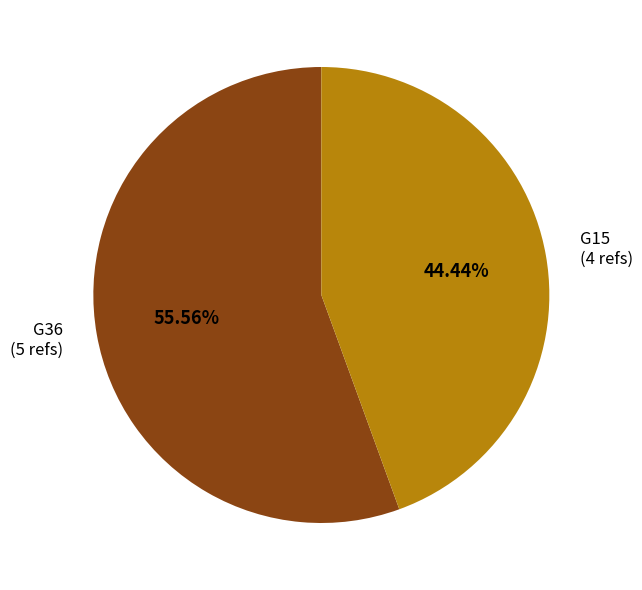

Is there any slice that represents more than half of the pie?

Yes